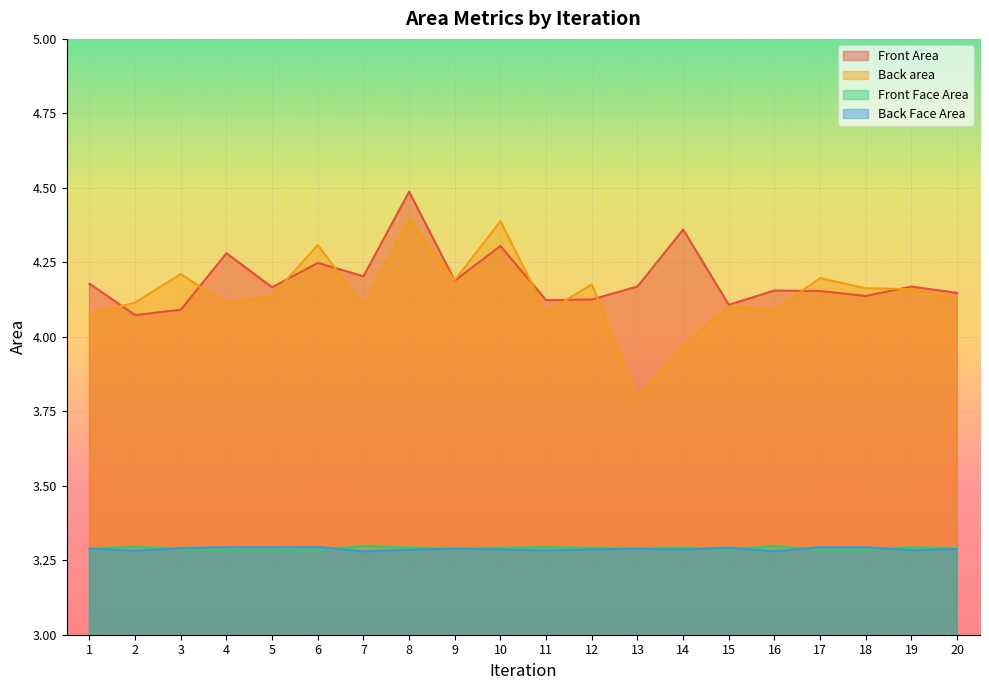

Which series has the largest total across all categories?

Front Area